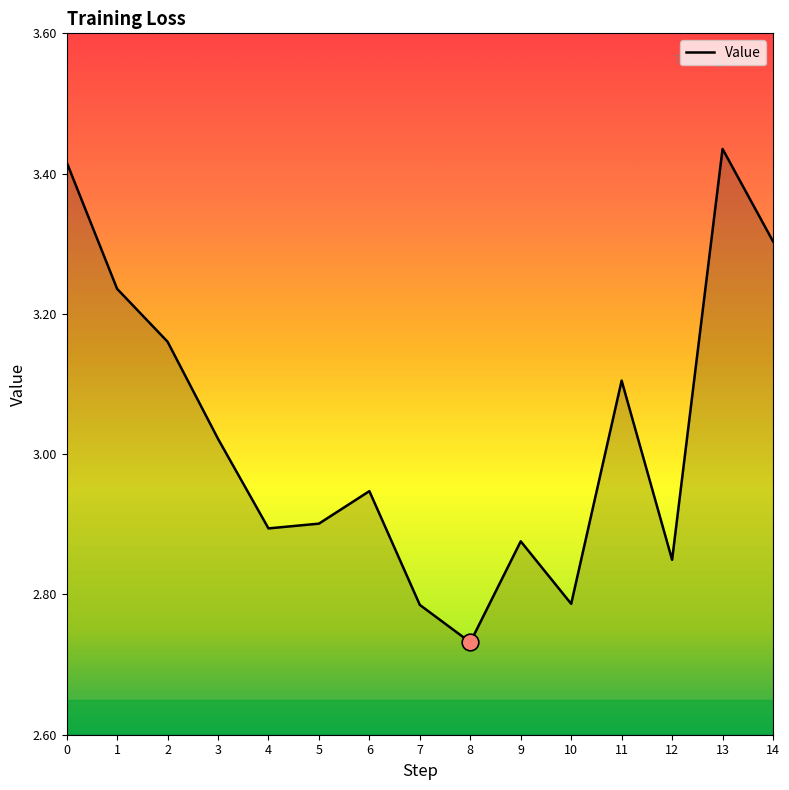

What is the difference between the maximum and minimum values?

0.7